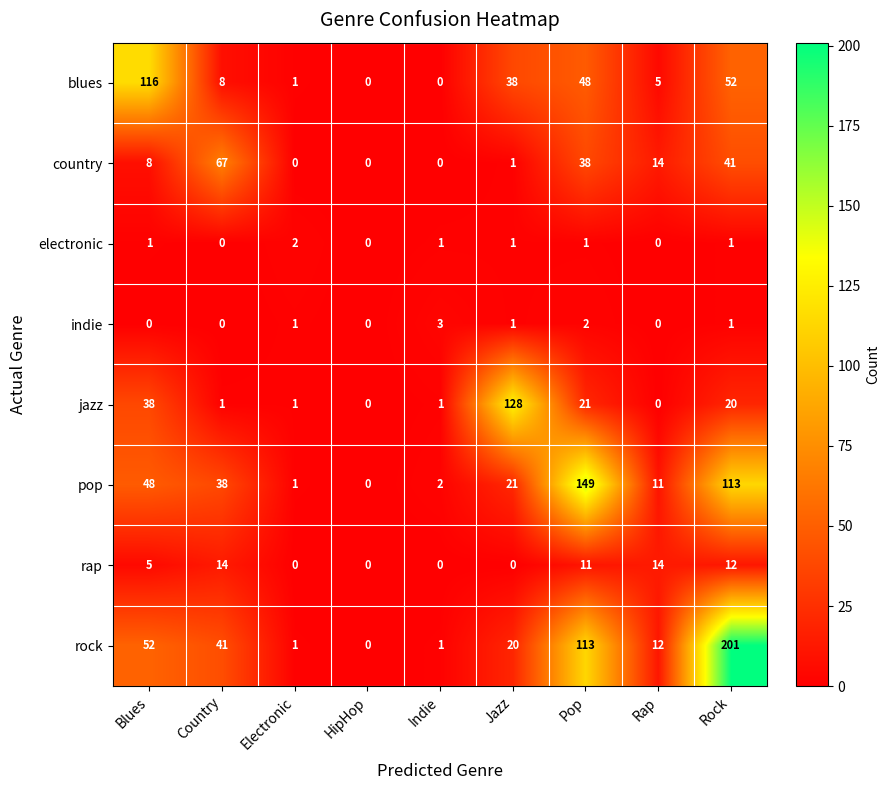

Read the pop value at Jazz, to the nearest 5.

20